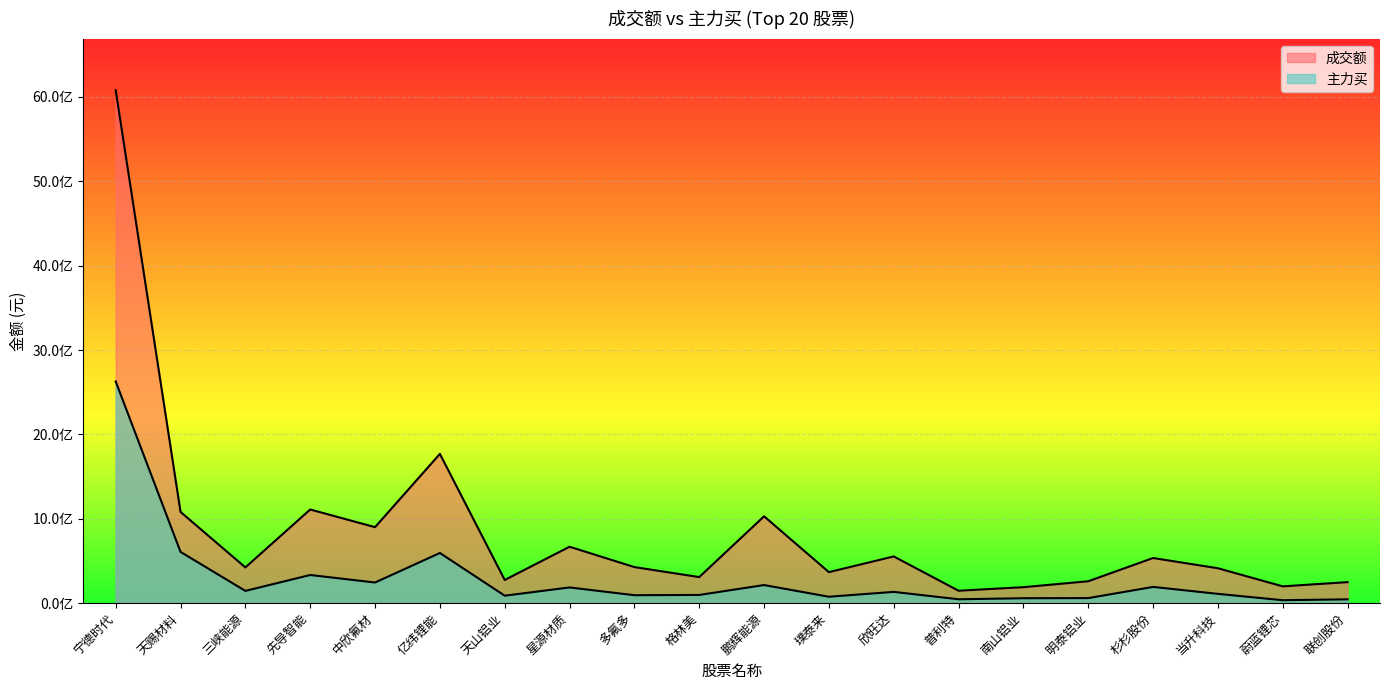

At which label does 成交额 reach its minimum?

普利特